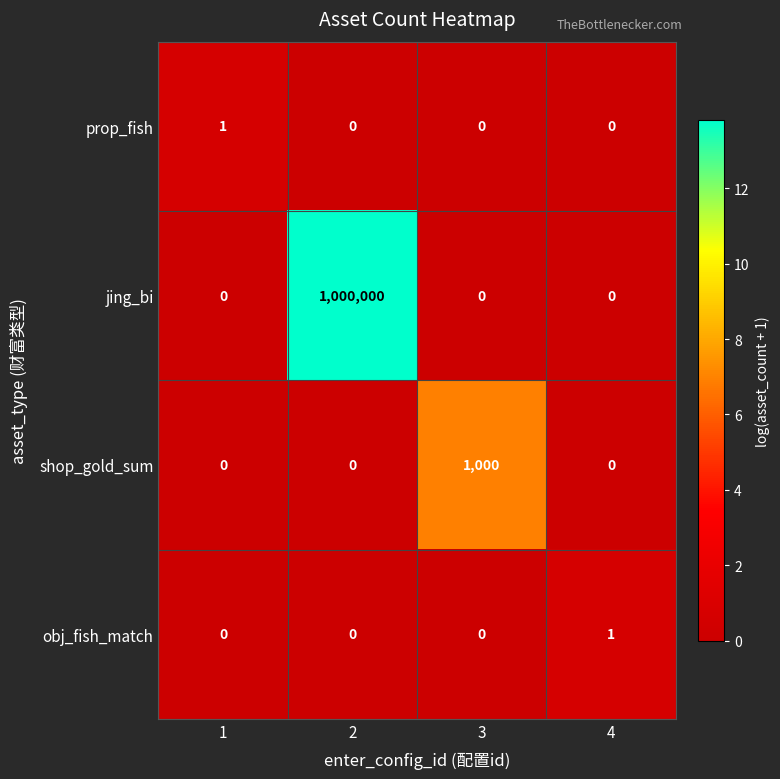

What is the total value across all series at 2?

1000000